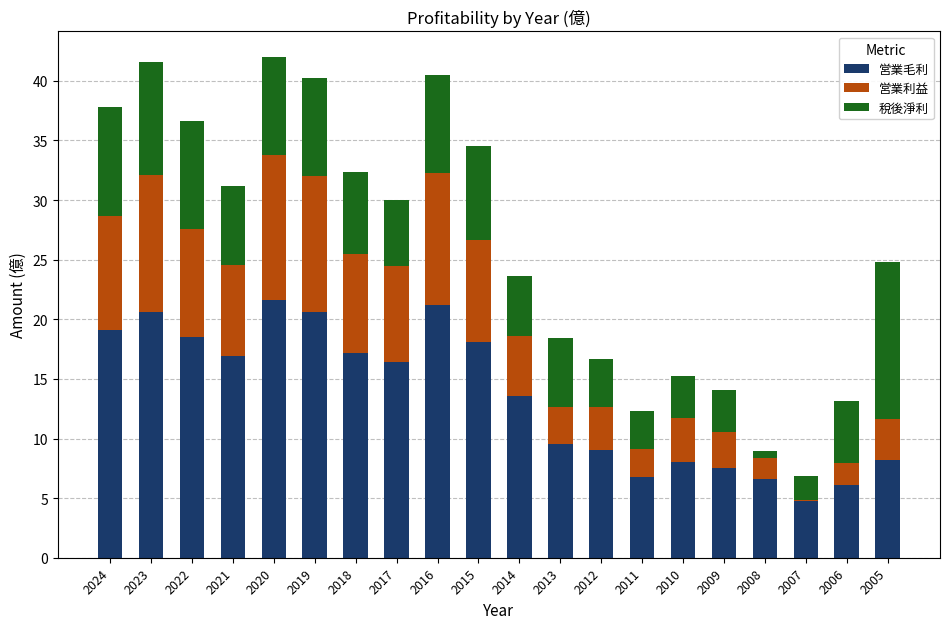

How many data points in 営業毛利 are above 16?

10